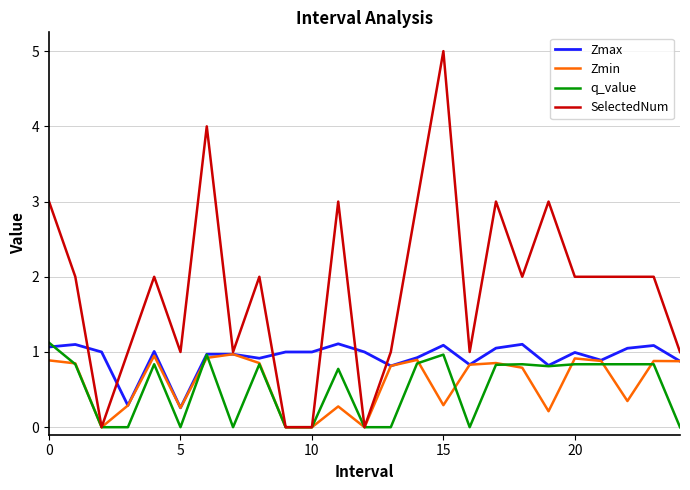

In Zmin, how many points are higher than both neighbors (excluding endpoints)?

7